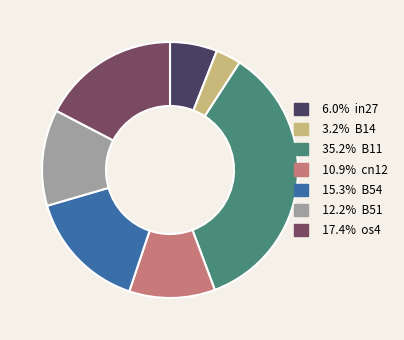

Does any single category account for the majority?

No